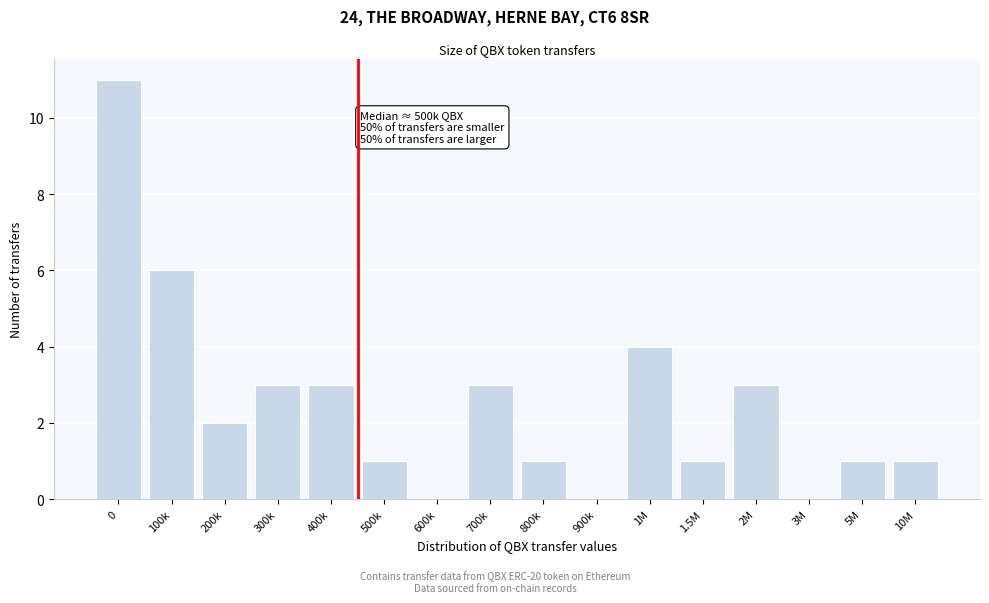

Reading left to right, what are all the values shown in this chart?

0=11	100k=6	200k=2	300k=3	400k=3	500k=1	600k=0	700k=3	800k=1	900k=0	1M=4	1.5M=1	2M=3	3M=0	5M=1	10M=1